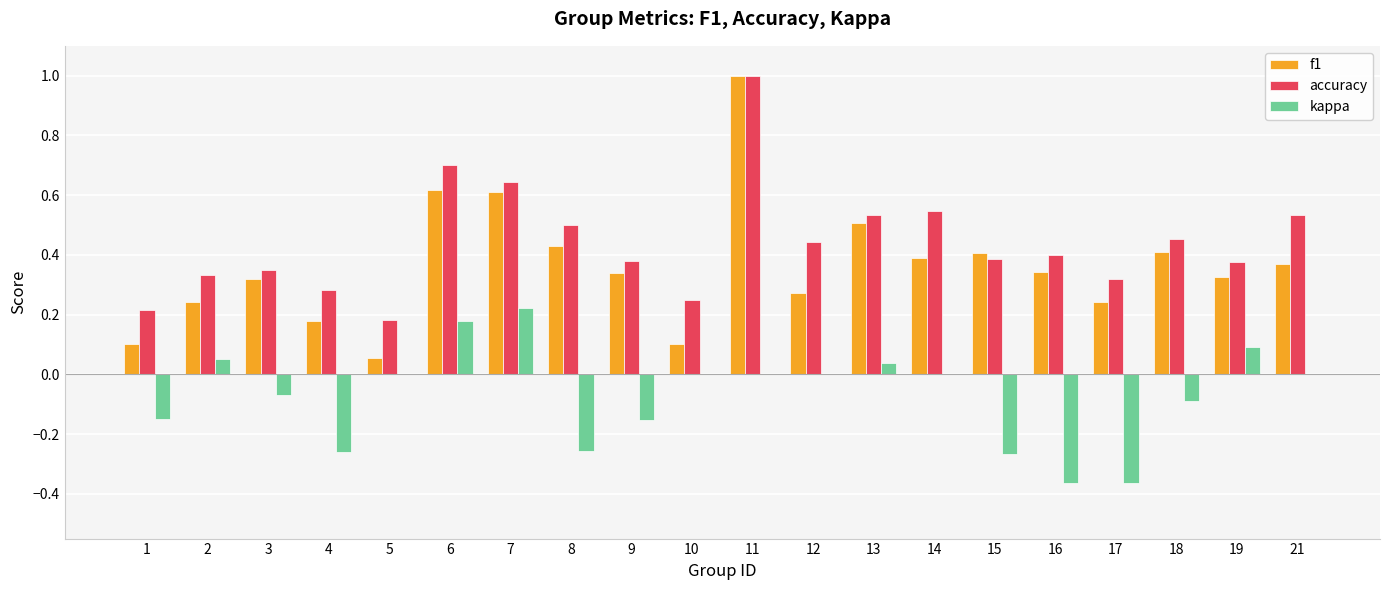

Which series changed the most between 12 and 17?

kappa